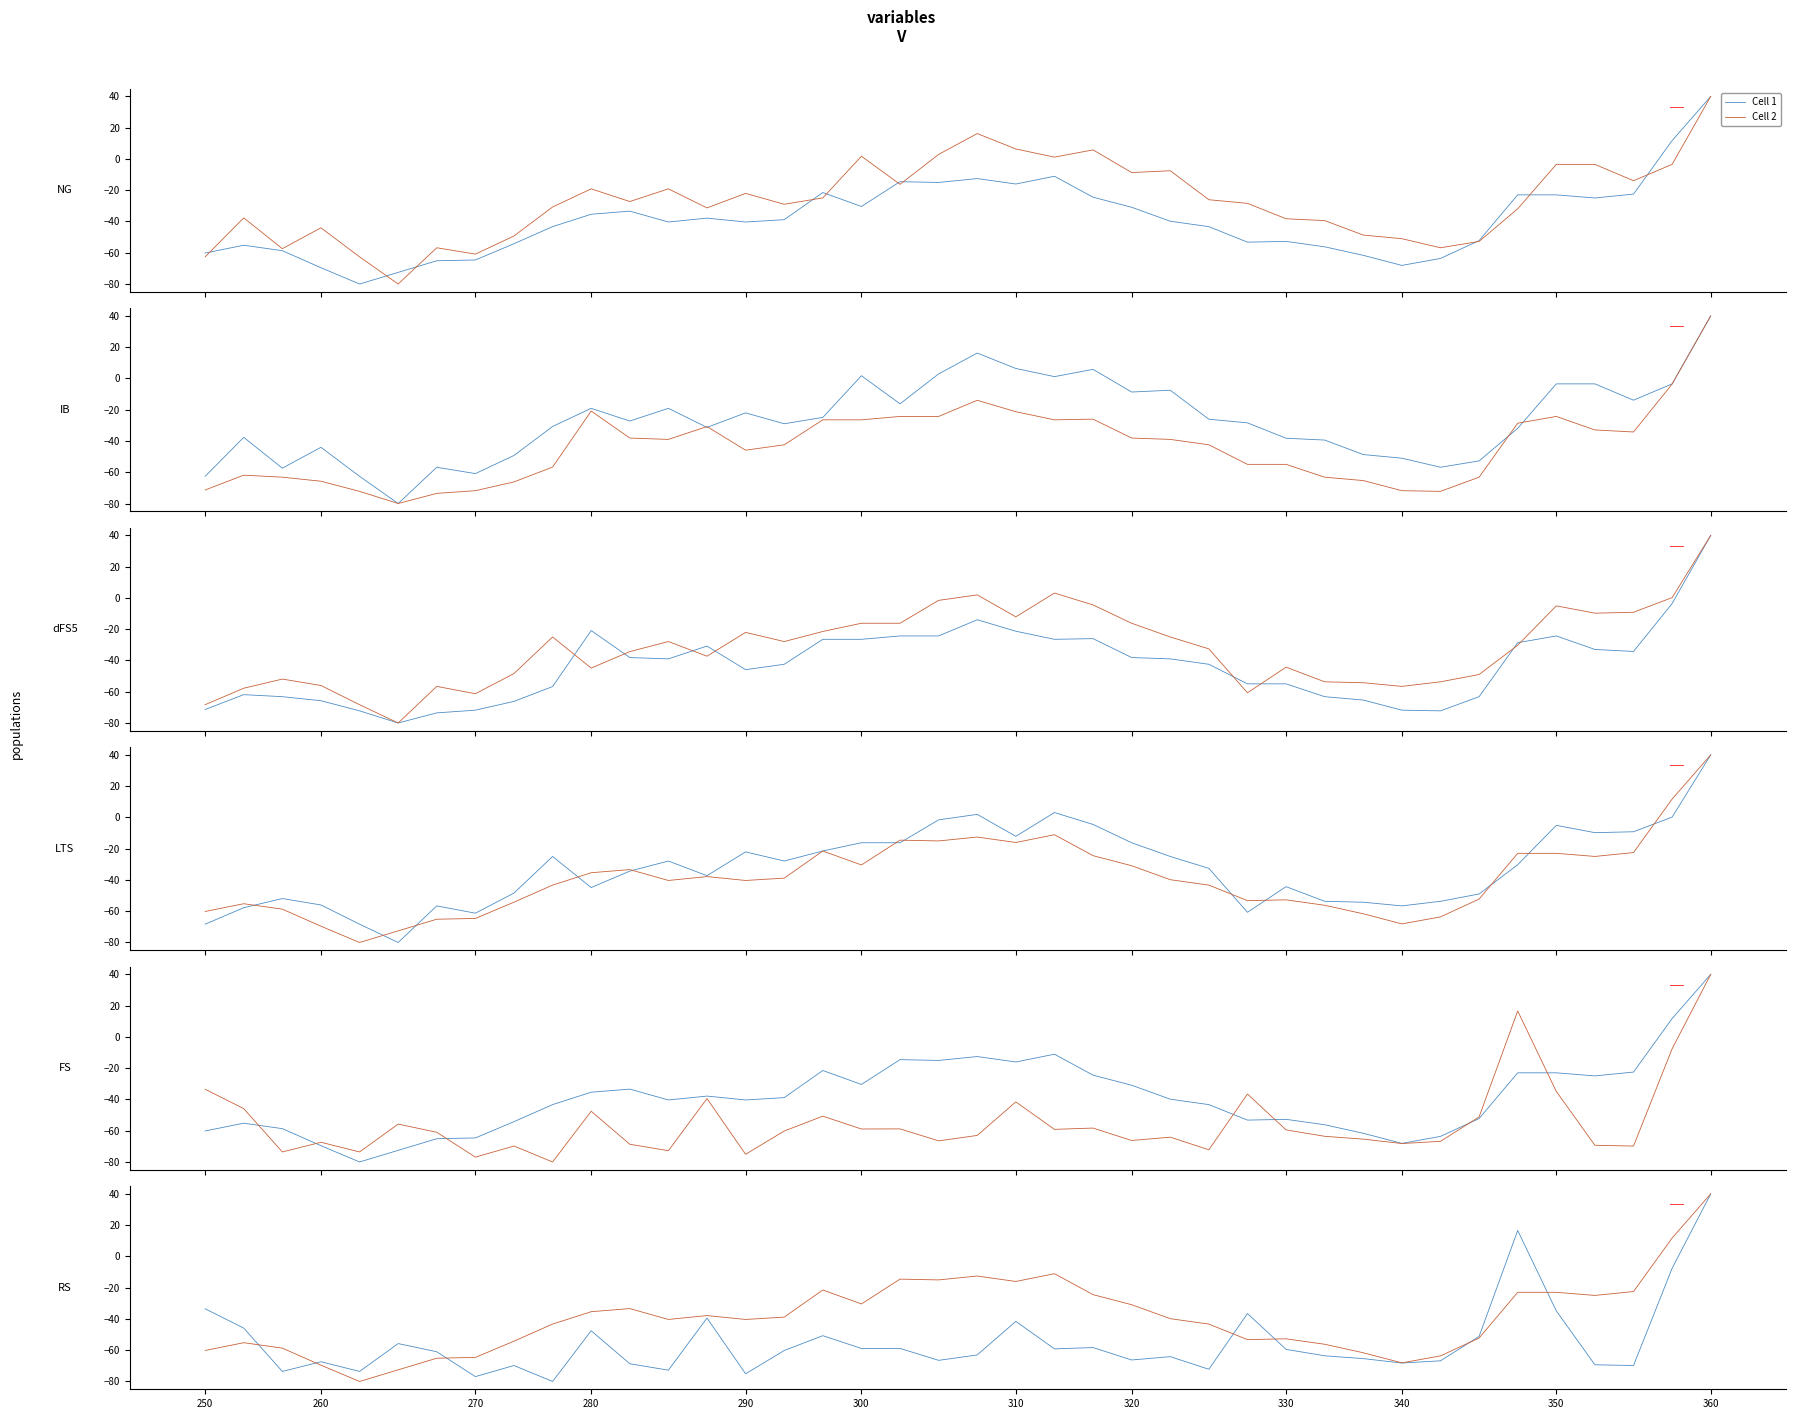

Rank the series by their maximum value, from lowest to highest.

Cell 1, Cell 2